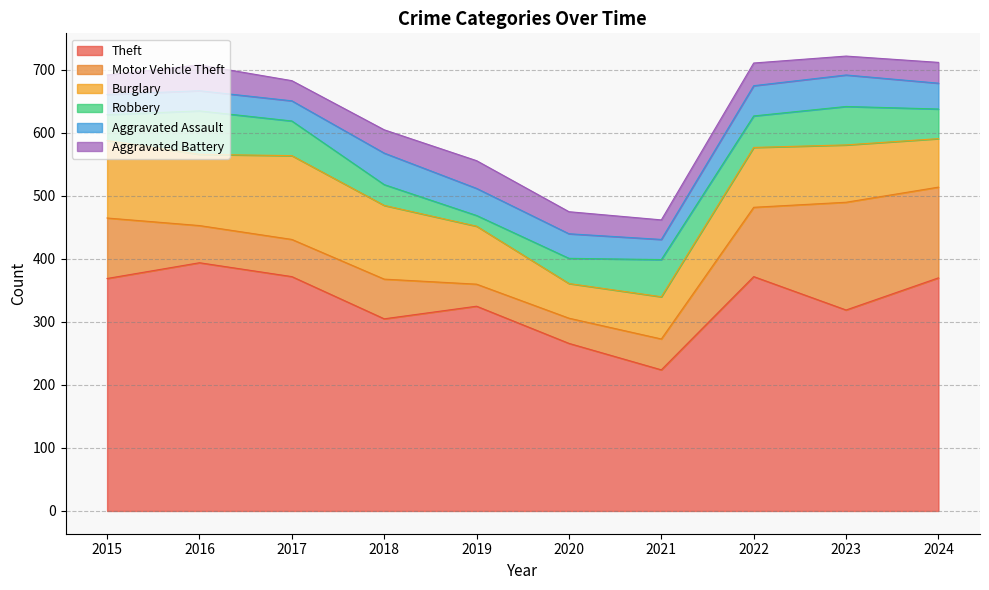

Is it true that Aggravated Assault equals 39 at 2020?

True